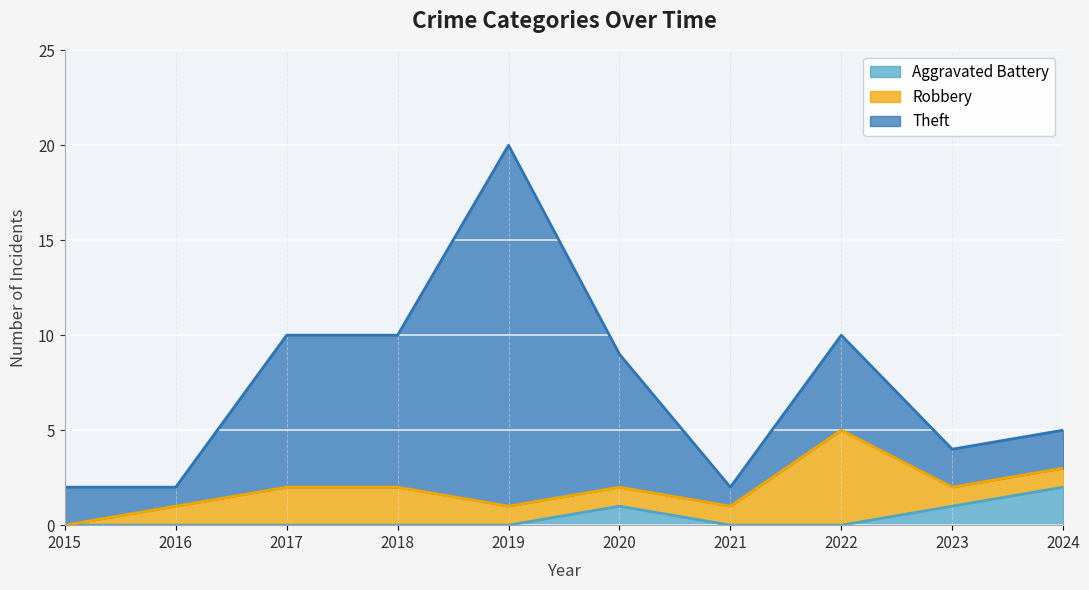

The value of Aggravated Battery at 2020 is 1. True or false?

True